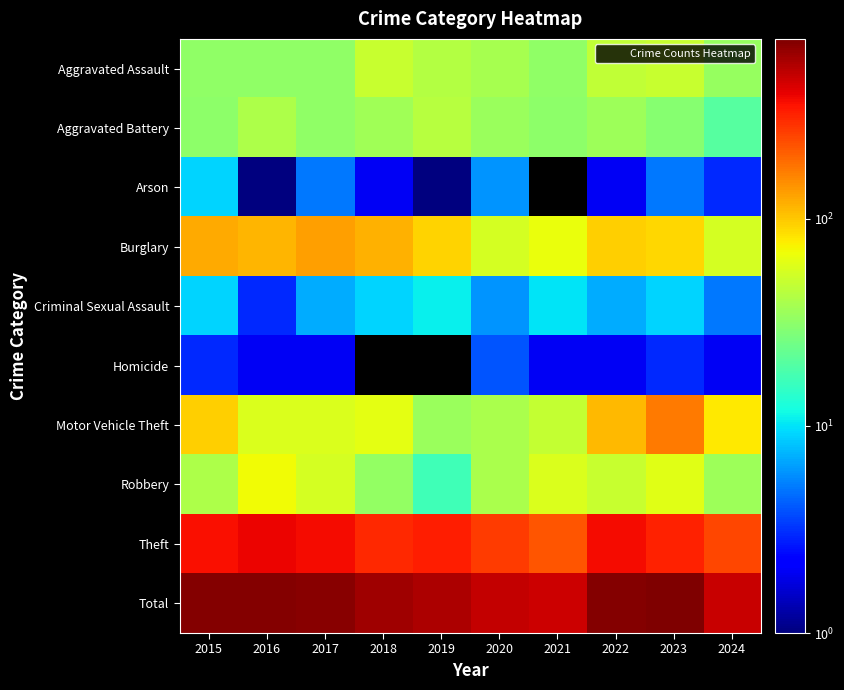

The Theft series shows 563.8 at 2019. True or false?

False